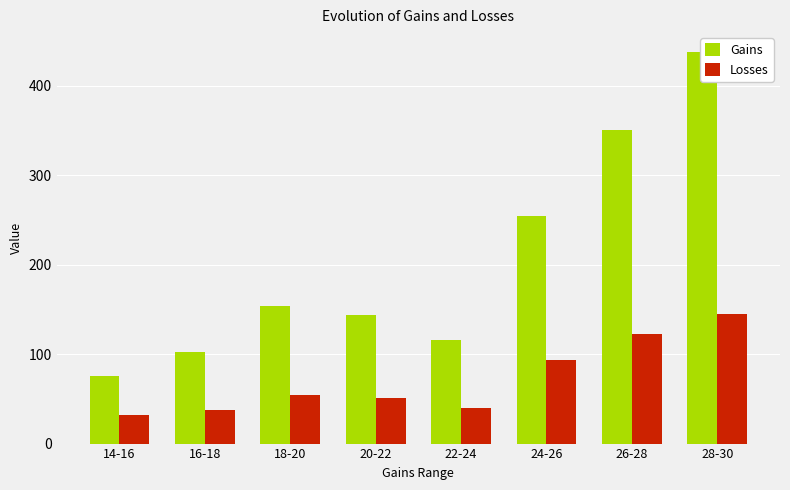

True or false: Gains has a value of 102 at 16-18.

True